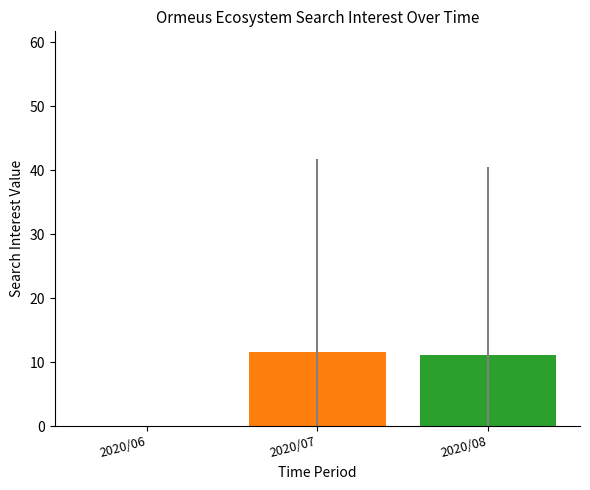

What is the maximum value shown in the chart?

11.6